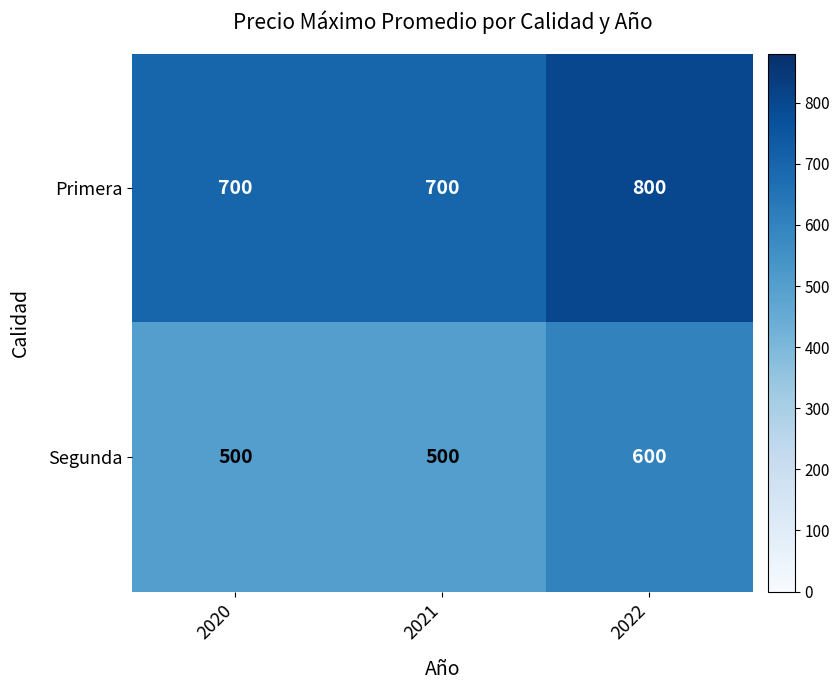

Reading left to right, list all the values displayed in this chart.

Primera: 700	700	800
Segunda: 500	500	600